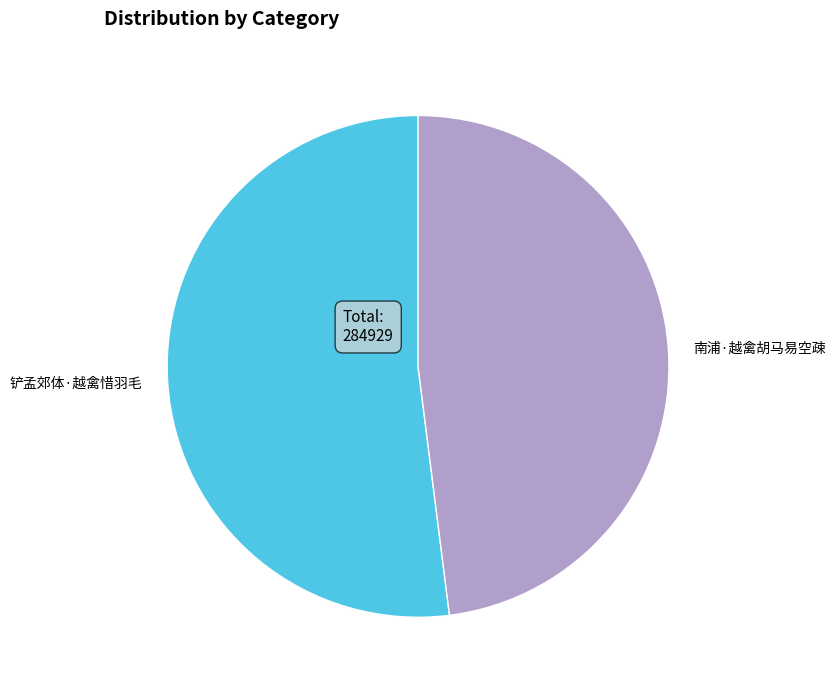

Which slice represents more than half of the pie?

铲孟郊体·越禽惜羽毛